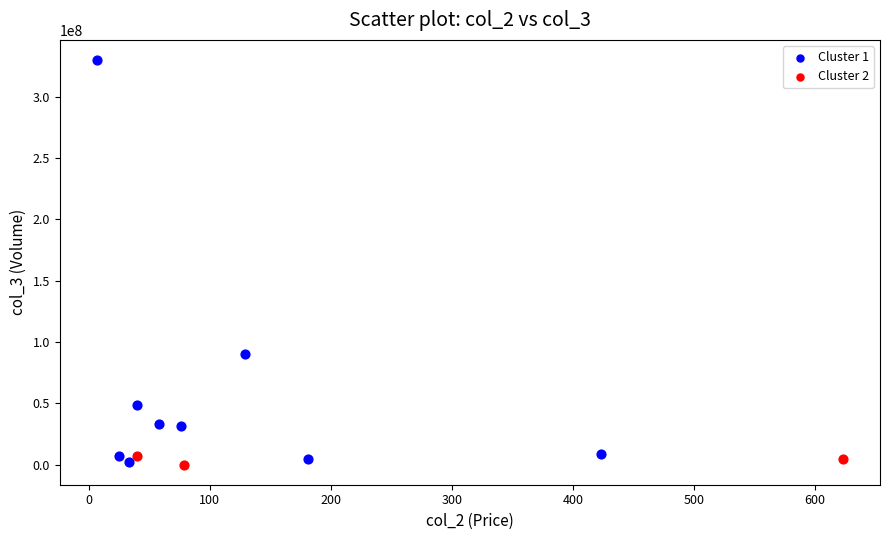

Which series has the widest spread of Y values?

Cluster 1